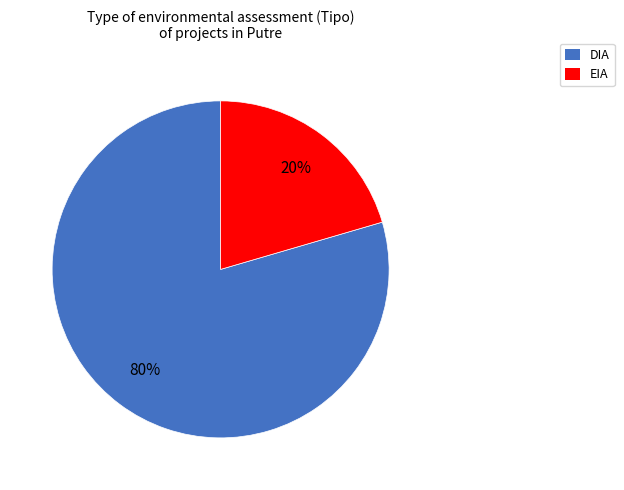

Which has a higher value, DIA or EIA?

DIA